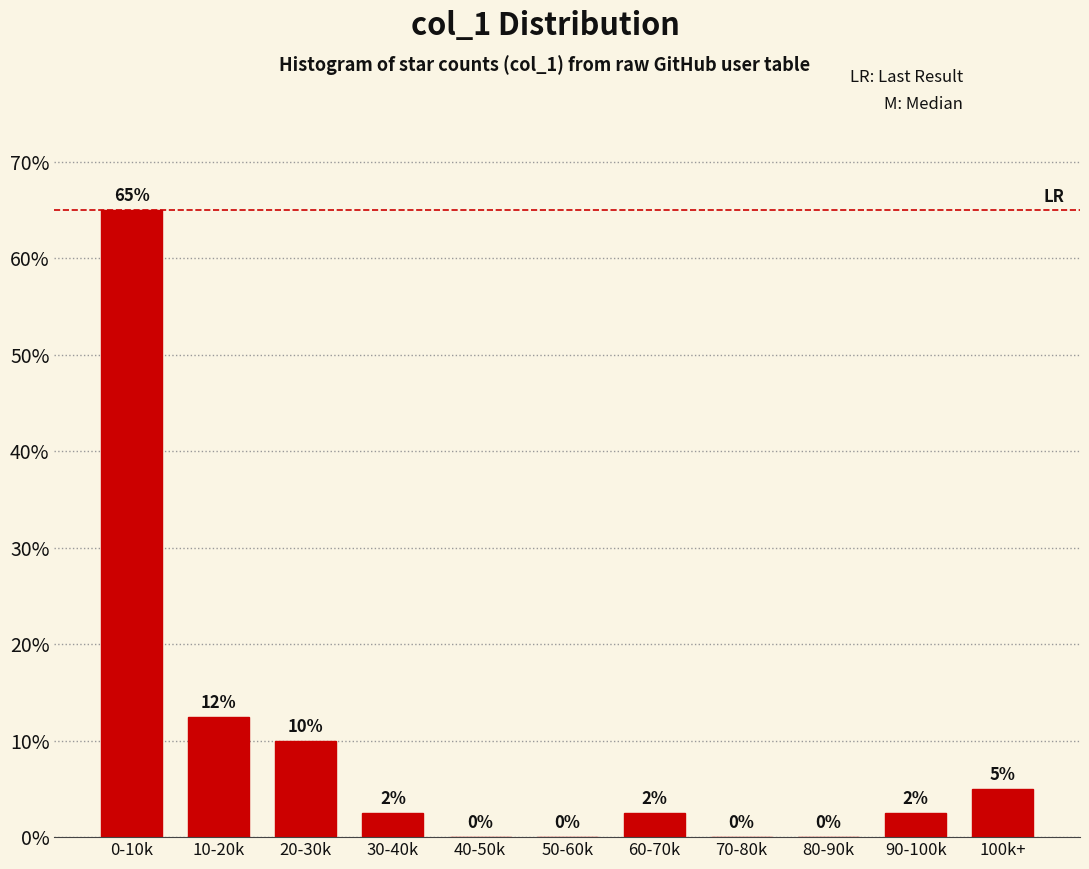

Where does the data first go above 2?

0-10k